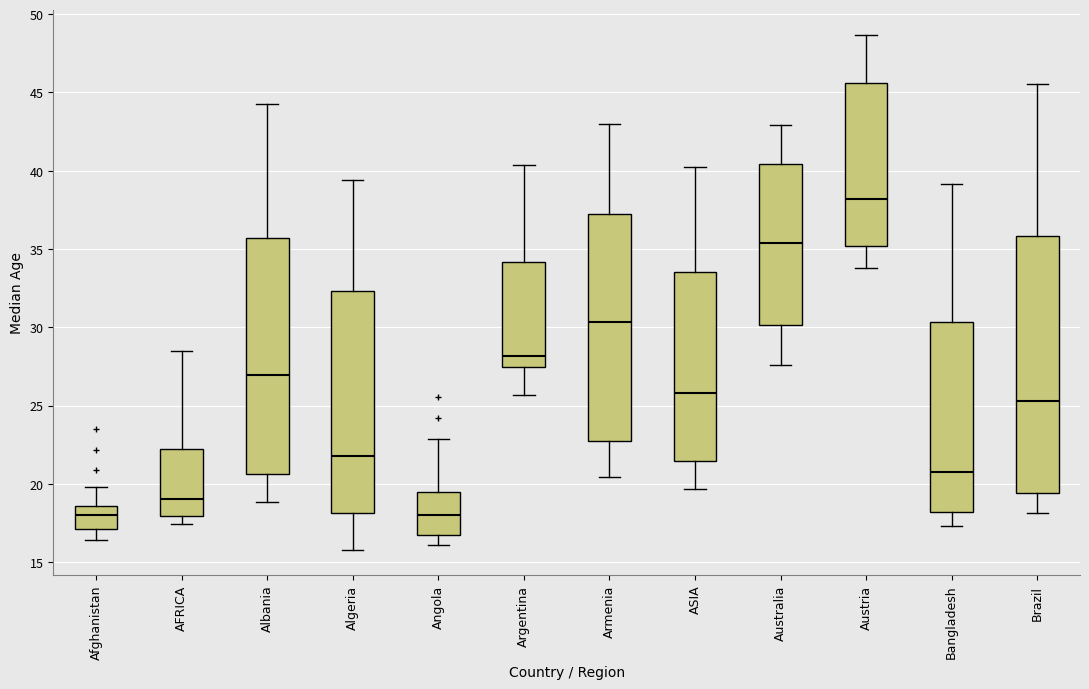

Reading left to right, read every box against the y-axis: the position of its median line, the range the box covers, and the ends of its whiskers. The values are not printed on the chart, so give them approximately, as read against the axis.

Afghanistan: median 18.0, box 17.0 to 18.5, whiskers 16.5 to 20.0
AFRICA: median 19.0, box 18.0 to 22.0, whiskers 17.5 to 28.5
Albania: median 27.0, box 20.5 to 35.5, whiskers 19.0 to 44.5
Algeria: median 22.0, box 18.0 to 32.5, whiskers 16.0 to 39.5
Angola: median 18.0, box 16.5 to 19.5, whiskers 16.0 to 23.0
Argentina: median 28.0, box 27.5 to 34.0, whiskers 25.5 to 40.5
Armenia: median 30.5, box 22.5 to 37.0, whiskers 20.5 to 43.0
ASIA: median 26.0, box 21.5 to 33.5, whiskers 19.5 to 40.0
Australia: median 35.5, box 30.0 to 40.5, whiskers 27.5 to 43.0
Austria: median 38.0, box 35.0 to 45.5, whiskers 34.0 to 48.5
Bangladesh: median 21.0, box 18.0 to 30.5, whiskers 17.5 to 39.0
Brazil: median 25.5, box 19.5 to 36.0, whiskers 18.0 to 45.5